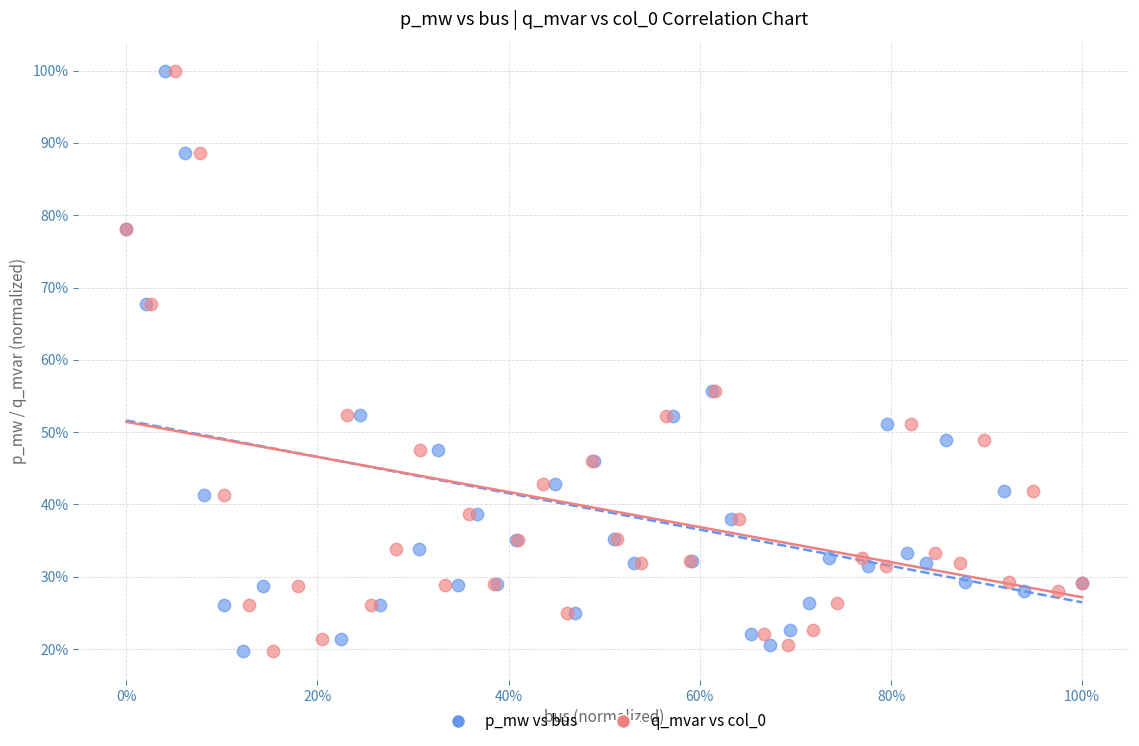

What are all the series names shown in the legend?

p_mw vs bus, q_mvar vs col_0